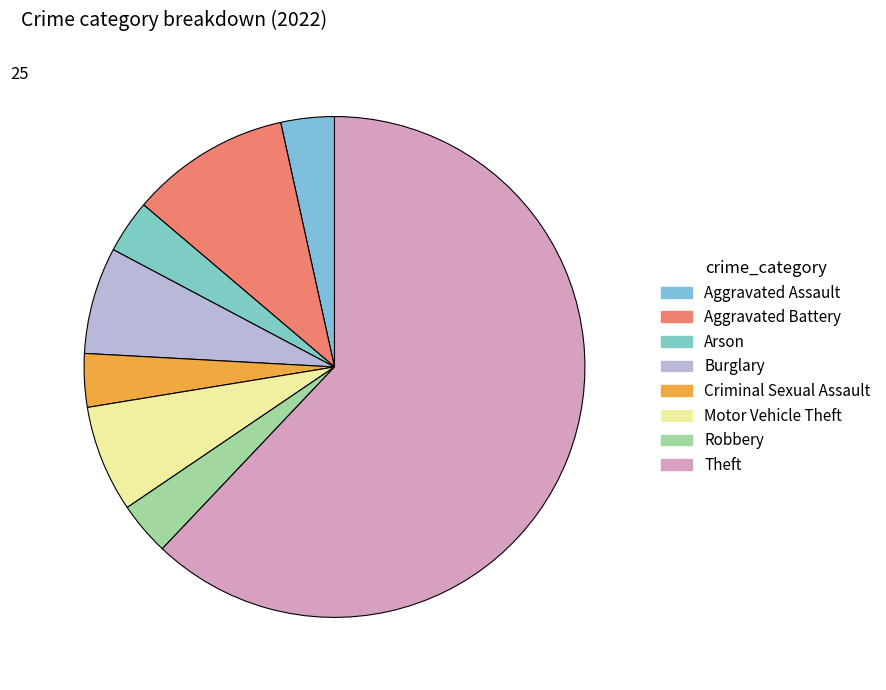

What portion of the pie excludes Robbery?

96.6%